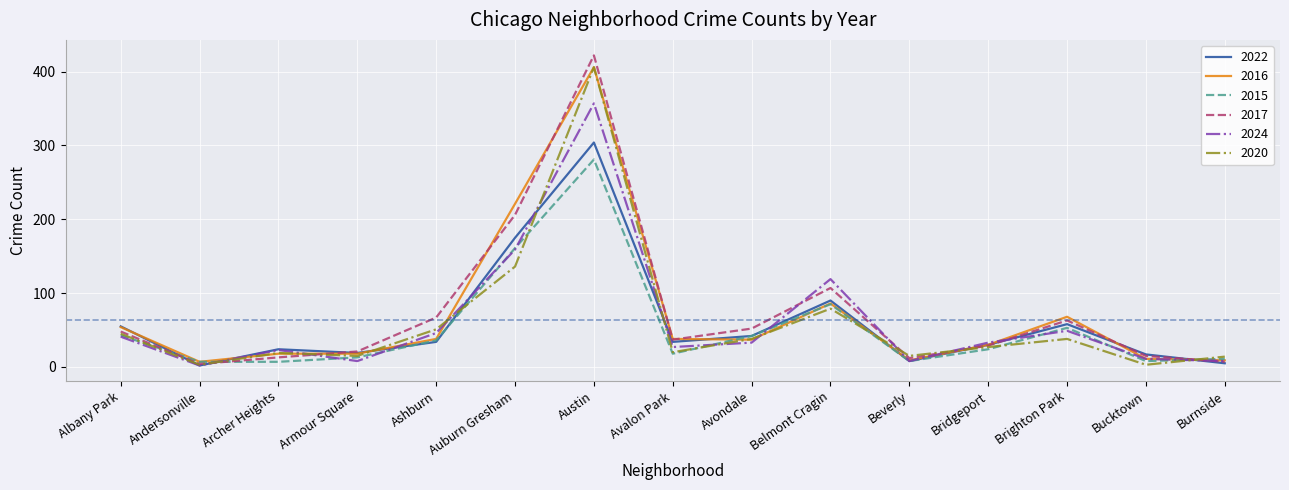

What is the approximate value of 2020 at Ashburn, to the nearest 50?

50